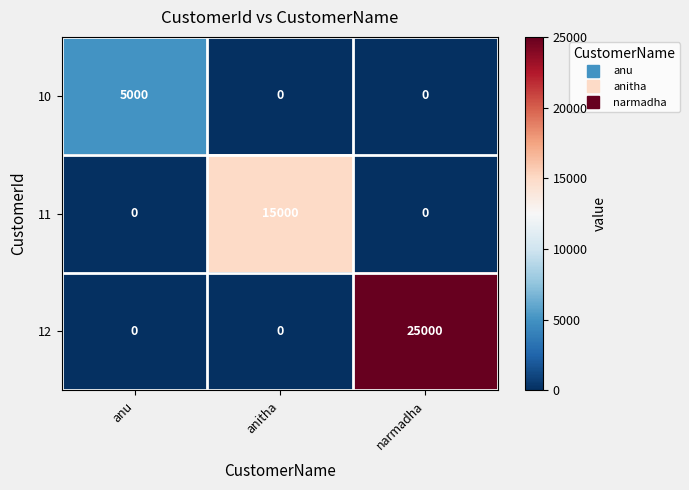

What is the highest value of the 12 series?

25000